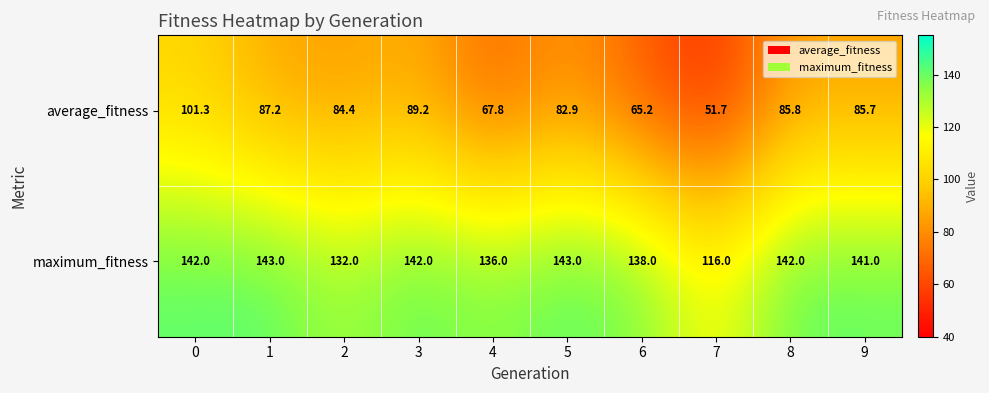

Rank the series by their maximum value, from lowest to highest.

average_fitness, maximum_fitness